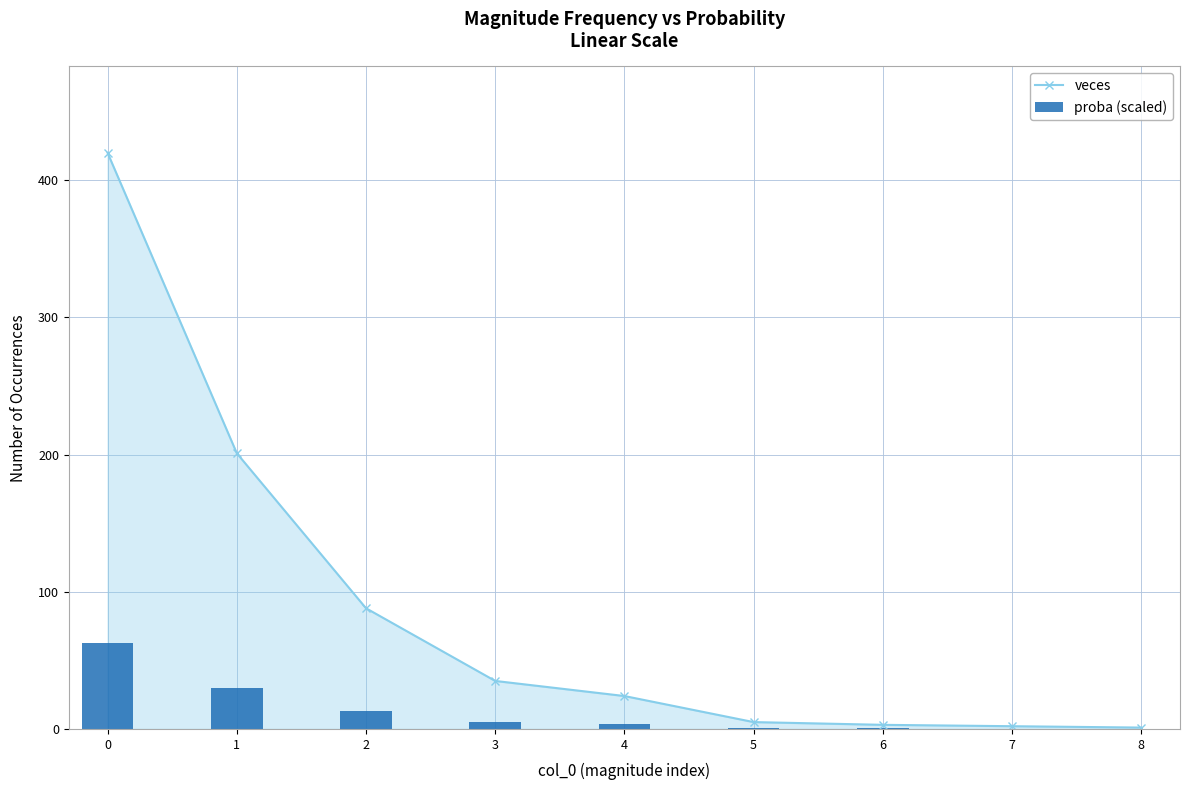

List the series in order of their peak value, lowest first.

proba (scaled), veces